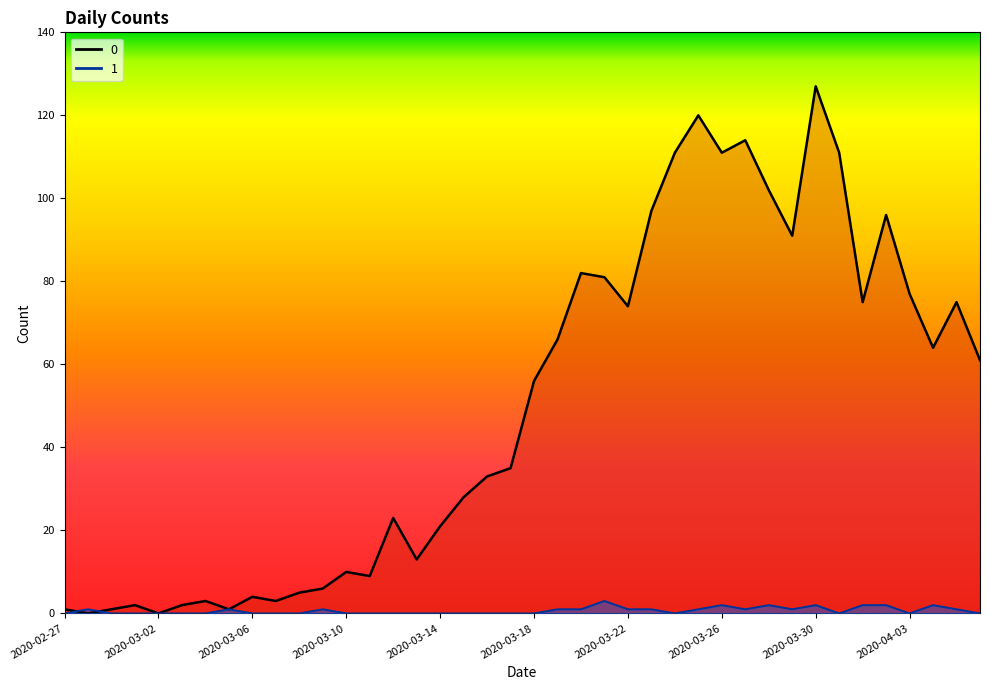

At which label is 1 closest to 1?

2020-02-28